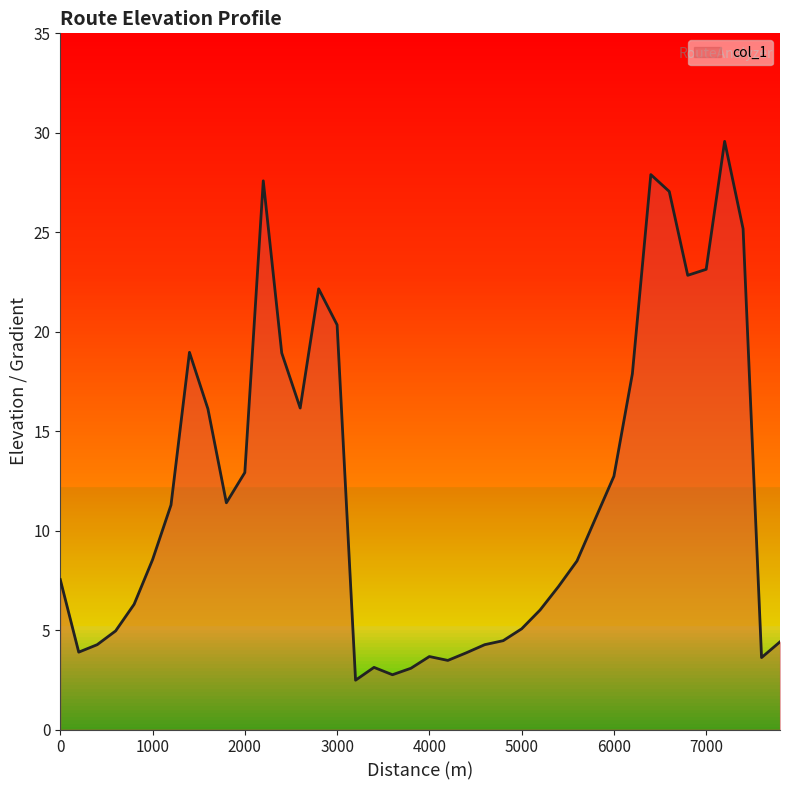

What is the maximum value shown in the chart?

29.6